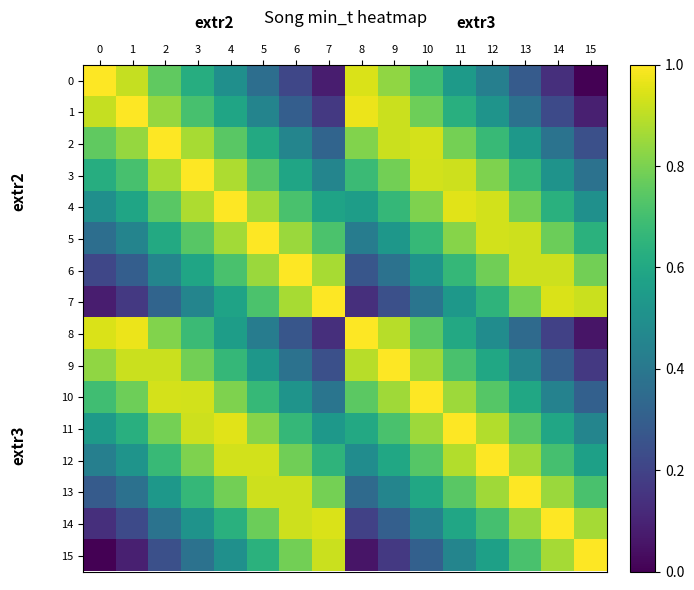

How many categories are shown in the chart?

16